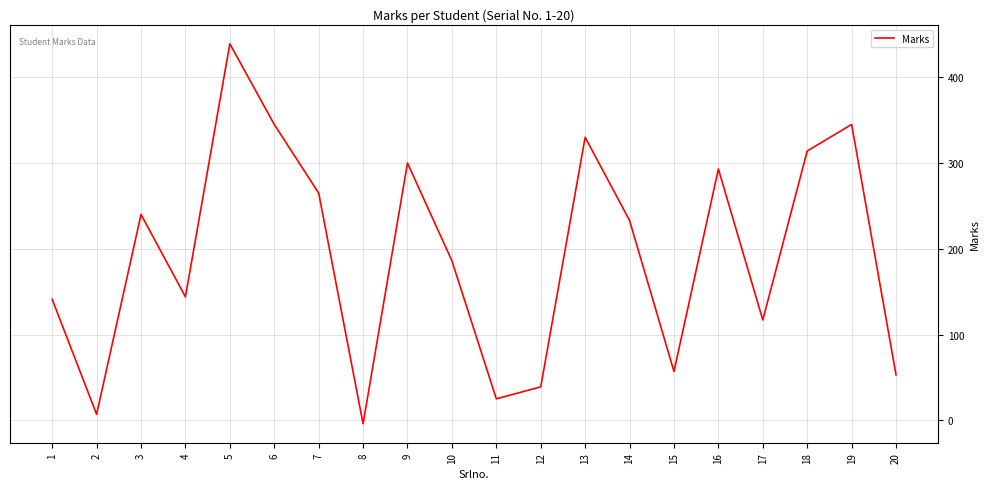

True or false: the data has more than 1 interior local peaks.

True